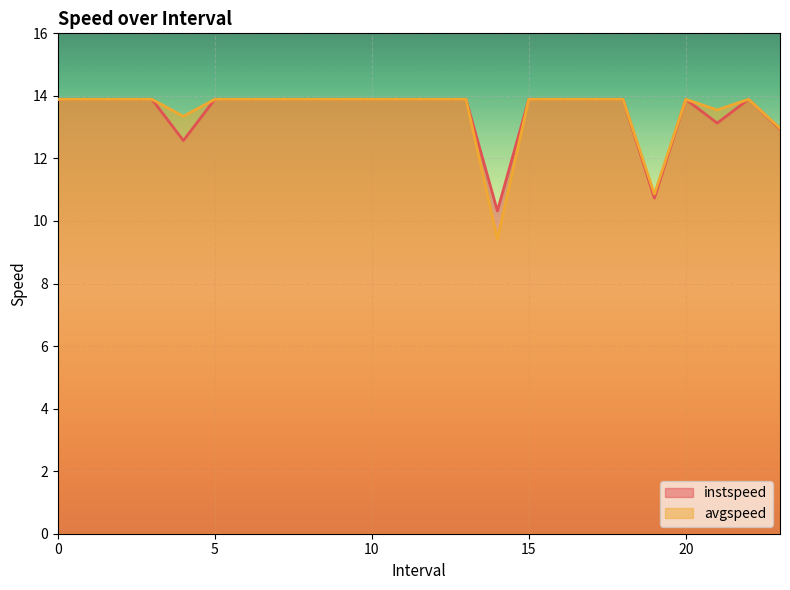

List the series in order of their overall mean, highest first.

avgspeed, instspeed